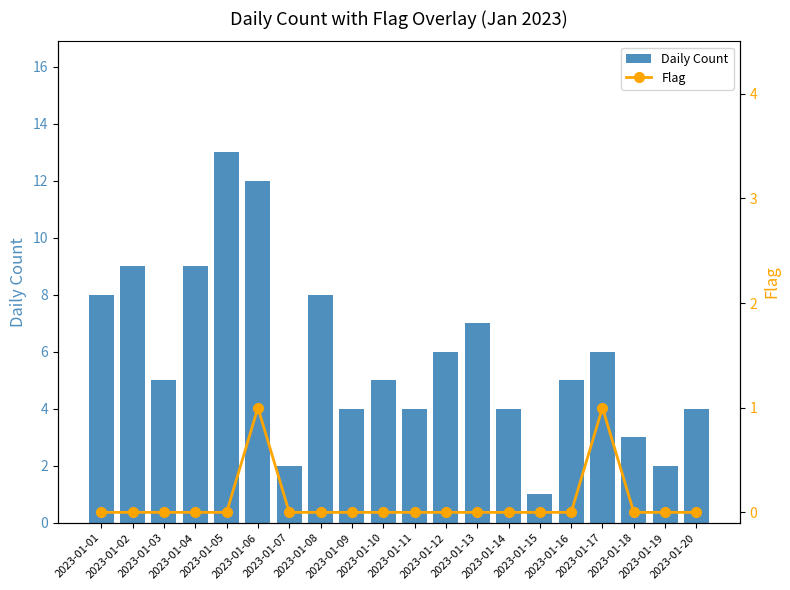

Reading left to right, what are all the values shown in this chart?

Daily Count: 8	9	5	9	13	12	2	8	4	5	4	6	7	4	1	5	6	3	2	4
Flag: 0	0	0	0	0	1	0	0	0	0	0	0	0	0	0	0	1	0	0	0